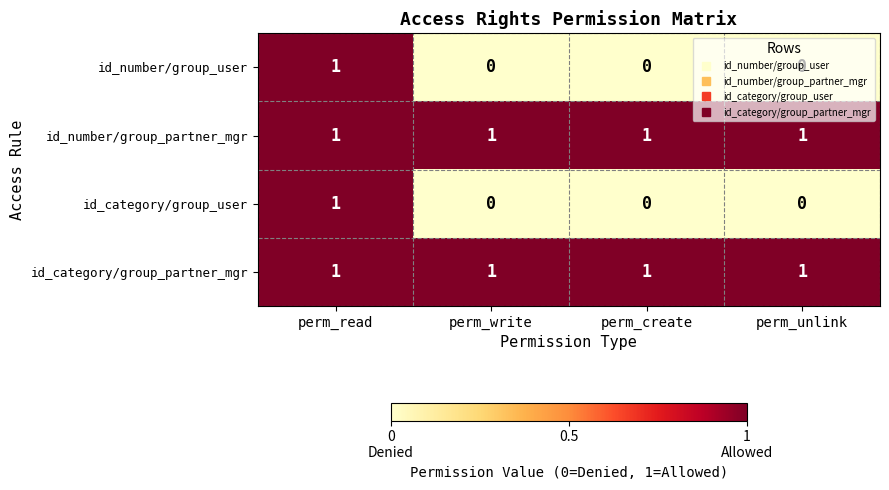

At which category is the sum across all series the highest?

perm_read